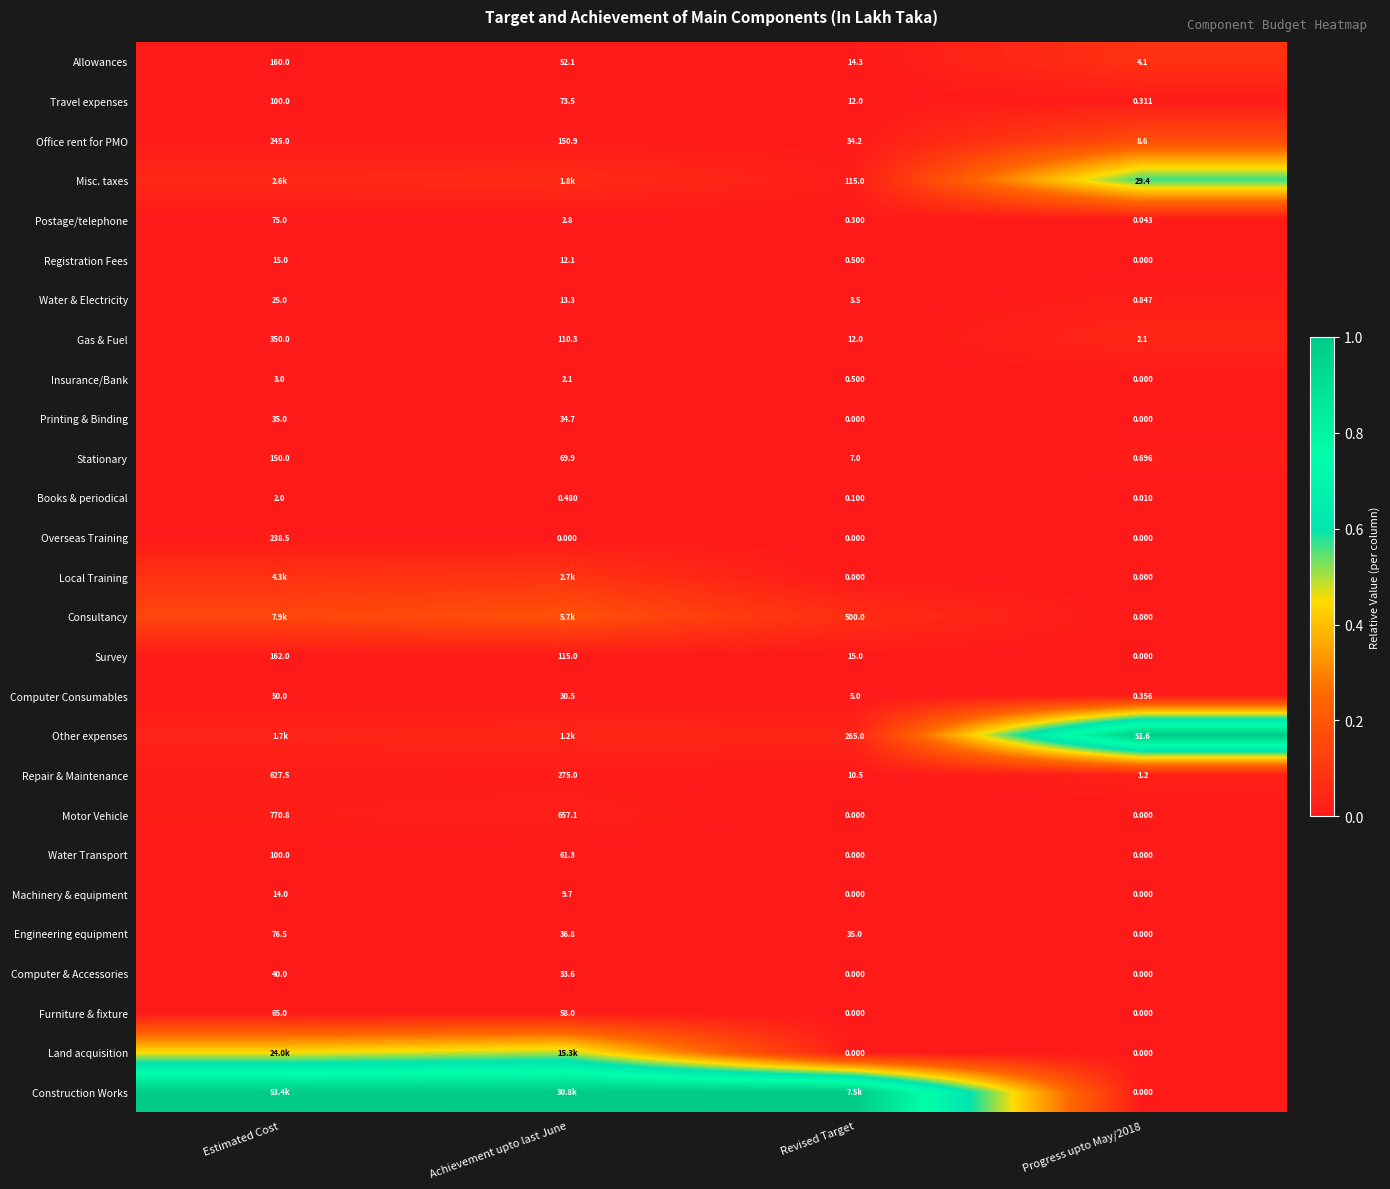

Where is Machinery & equipment nearest to the value 7?

Achievement upto last June